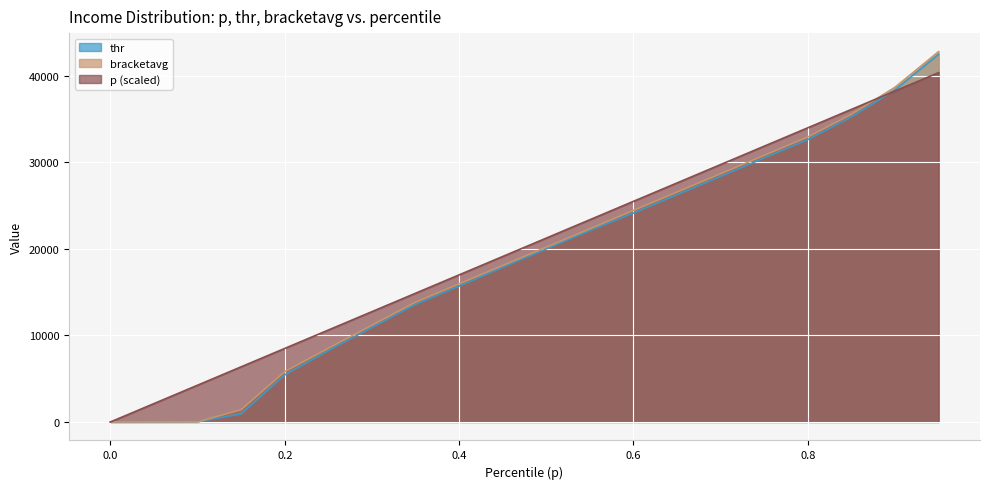

At which category is the sum across all series the highest?

0.95